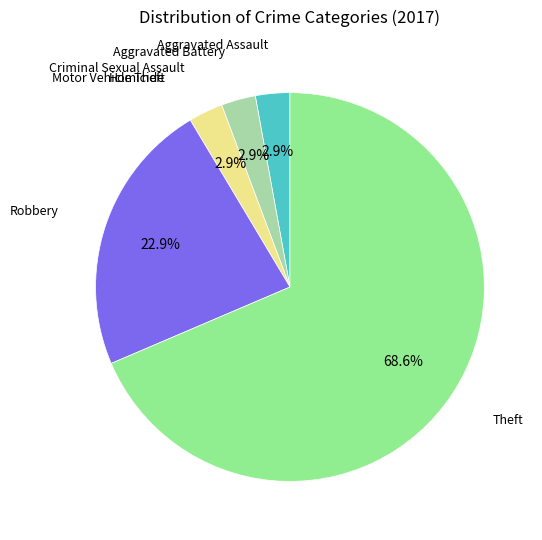

Is there any slice that represents more than half of the pie?

Yes